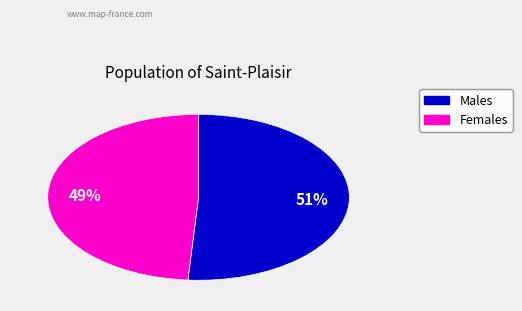

To the nearest percent, what is the average slice percentage?

50%